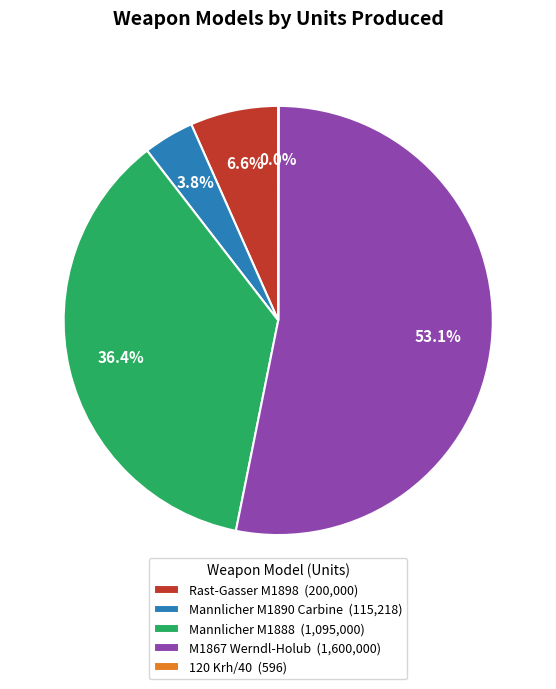

True or false: Rast-Gasser M1898 accounts for 7% of the total.

True